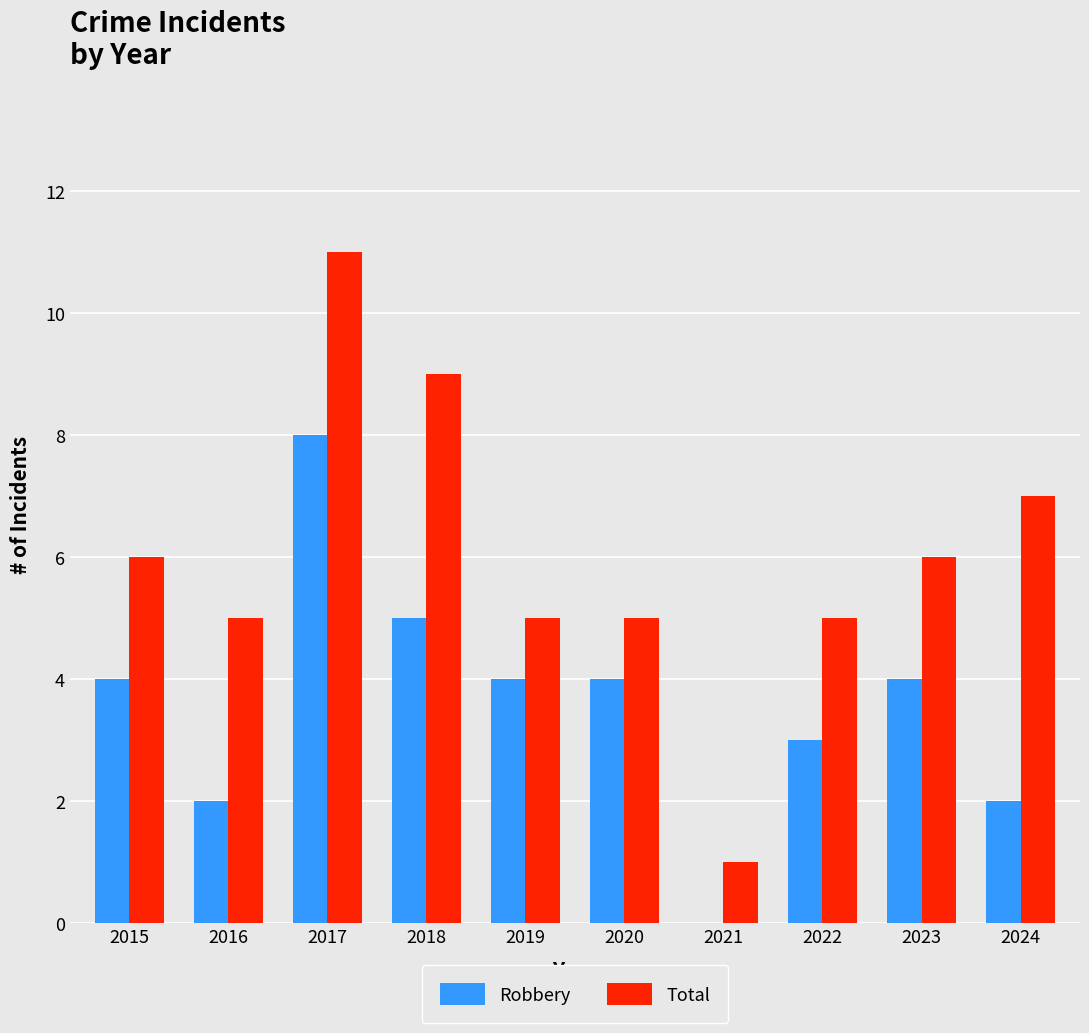

What is the highest value of the Robbery series?

8